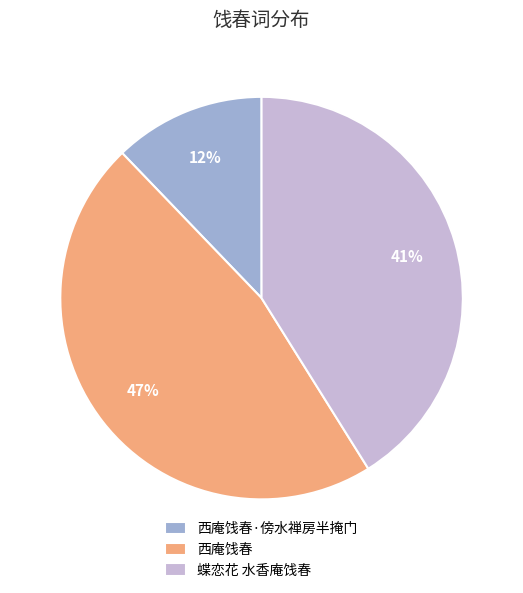

What percentage is the 西庵饯春·傍水禅房半掩门 slice, to the nearest percent?

12%